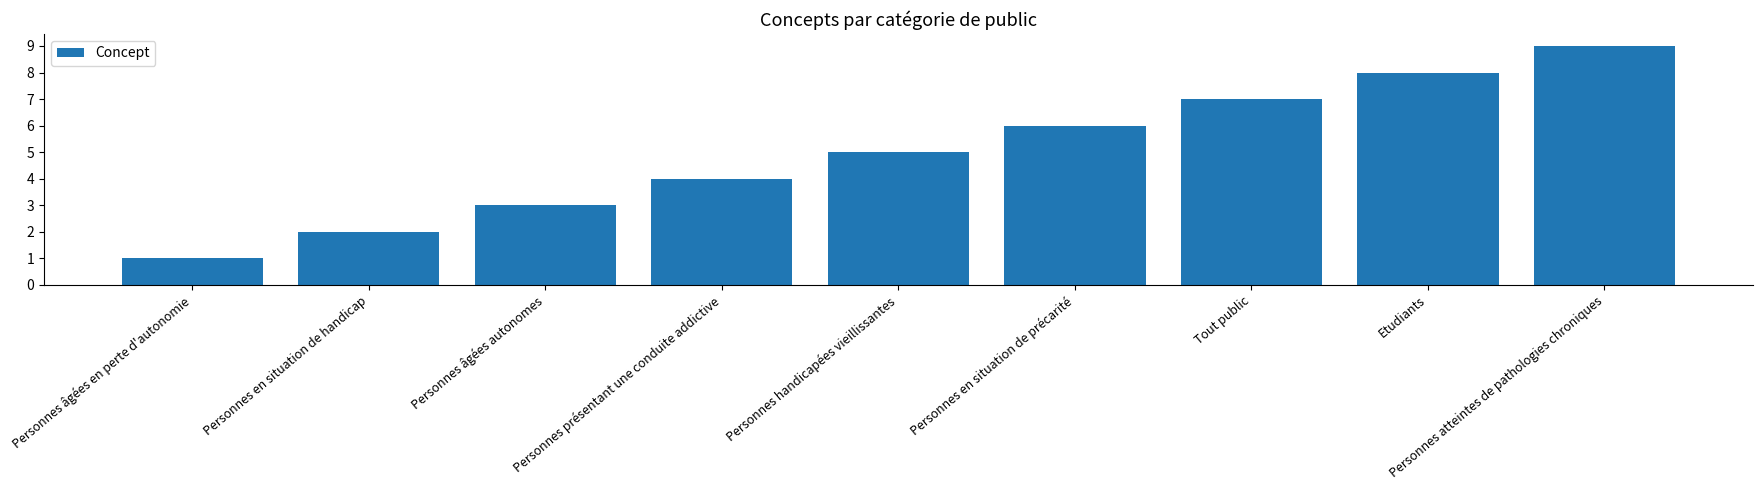

What is the label of the 8th bar from the right?

Personnes en situation de handicap